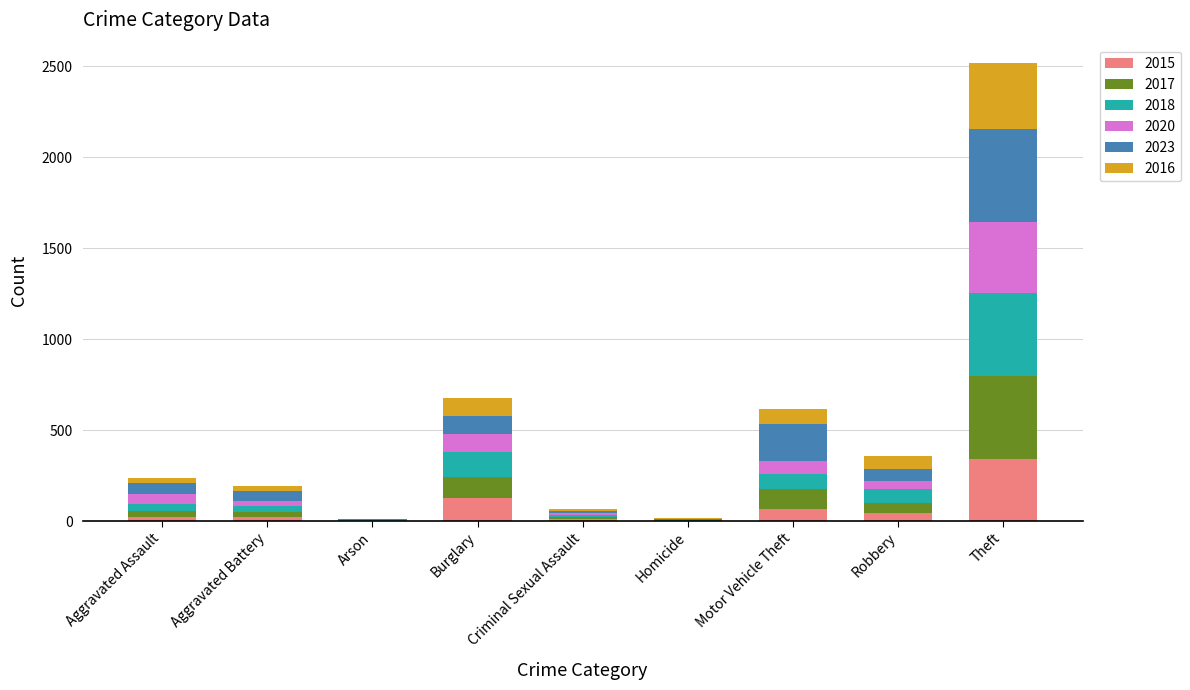

What is the total value across all series at Motor Vehicle Theft?

614